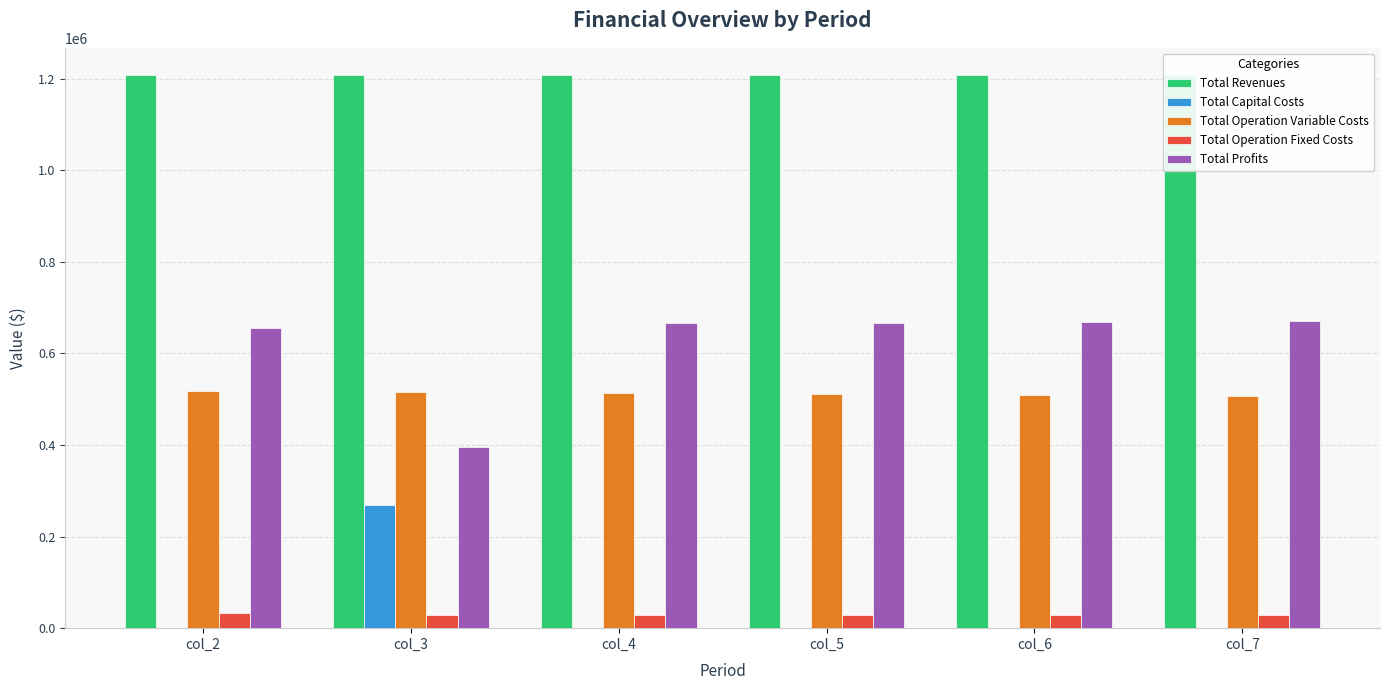

How many series are shown in this chart?

5